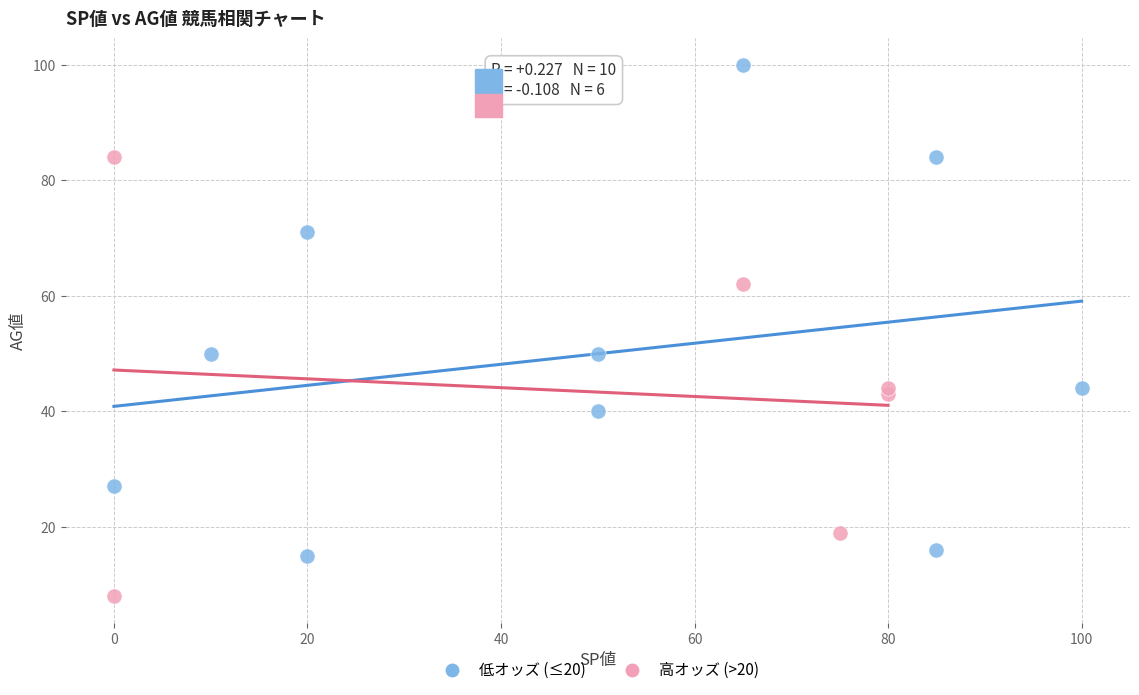

Which series reaches the maximum Y coordinate?

低オッズ (≤20)